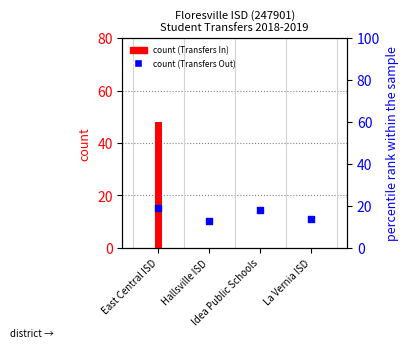

At which category is the sum across all series the highest?

East Central ISD